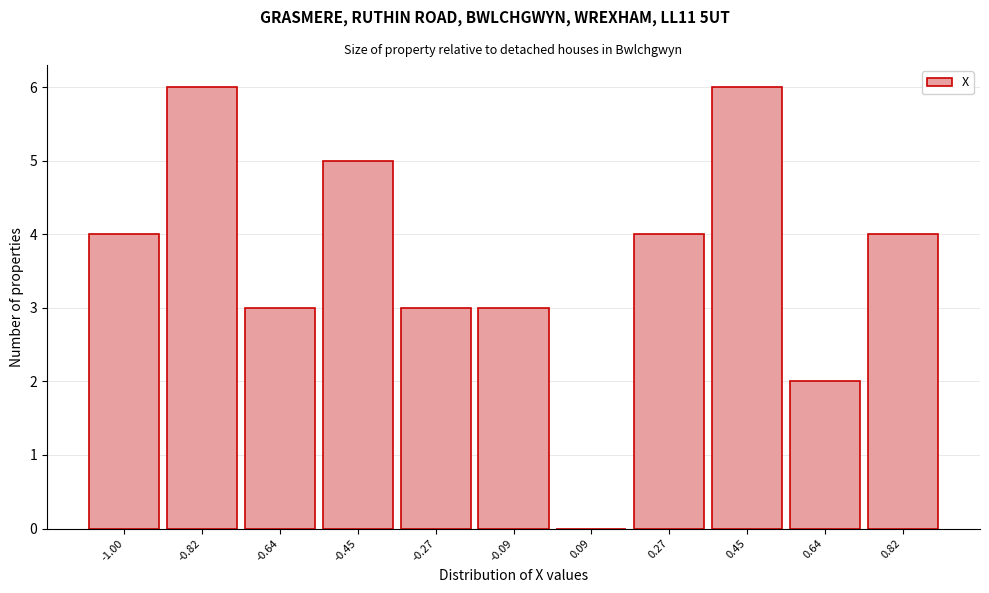

Reading left to right, what are all the values shown in this chart?

-1.00=4	-0.82=6	-0.64=3	-0.45=5	-0.27=3	-0.09=3	0.09=0	0.27=4	0.45=6	0.64=2	0.82=4